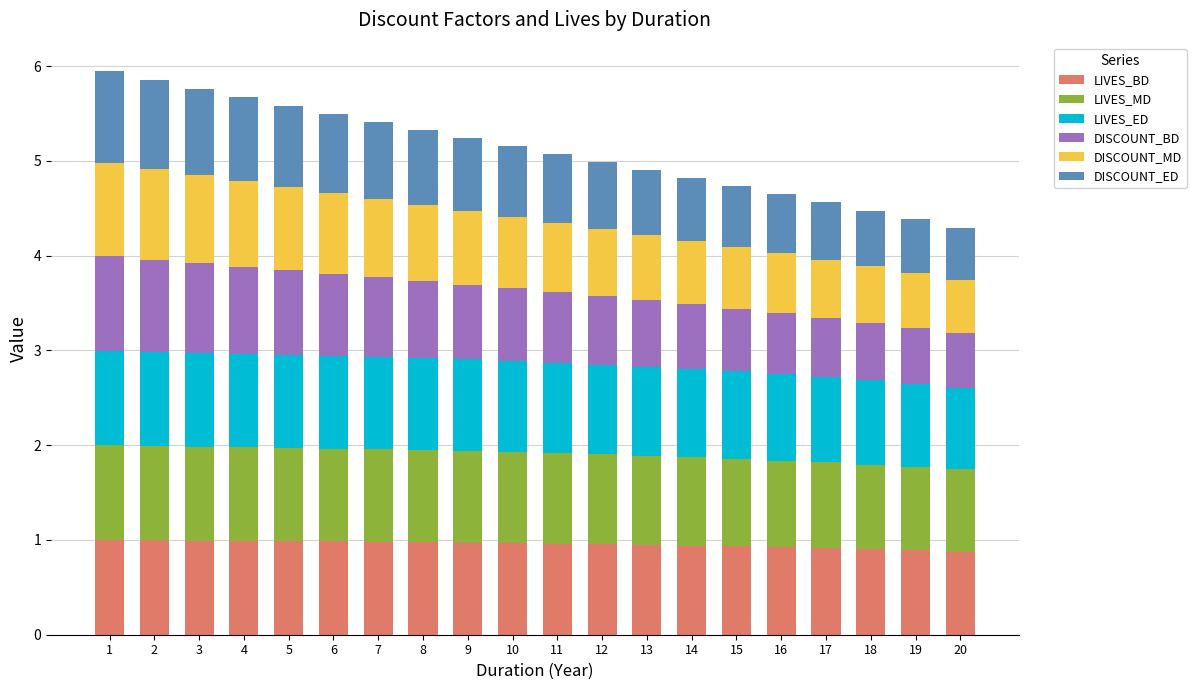

What is the lowest value of the LIVES_BD series?

0.9